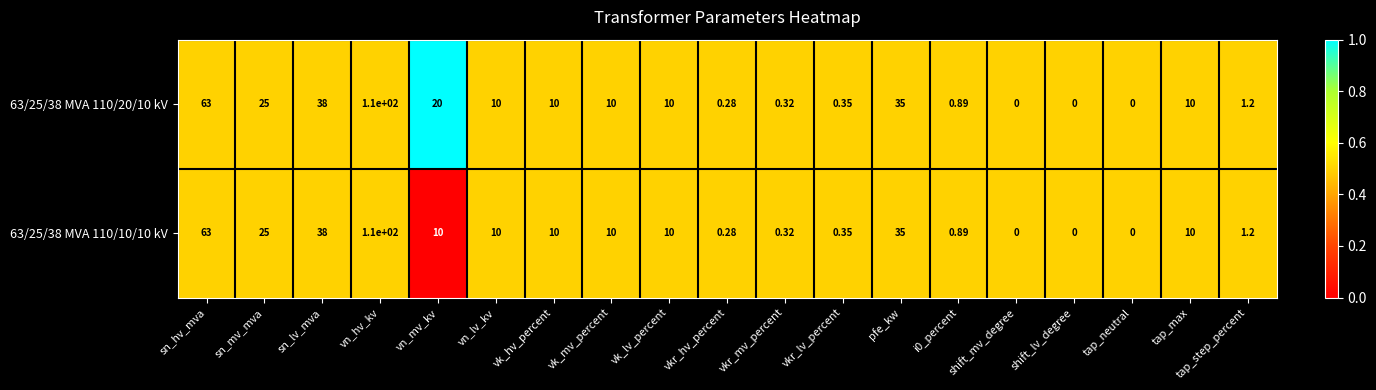

At which category is the sum across all series the highest?

vn_hv_kv